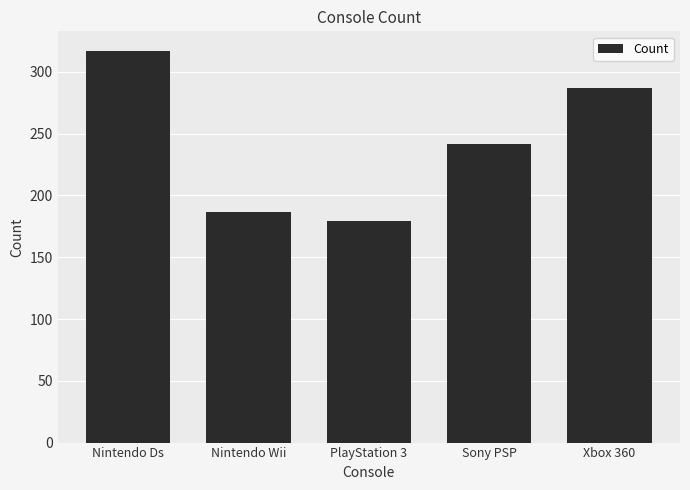

Reading left to right, extract all data points from this chart.

317	187	179	242	287